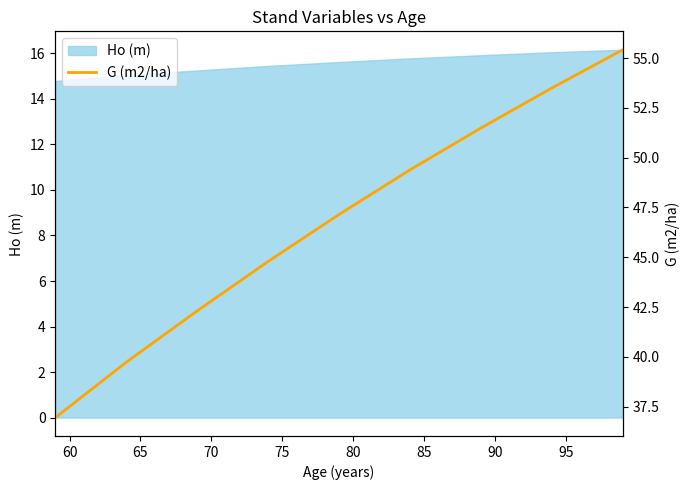

True or false: the data has more than 1 interior local peaks.

False